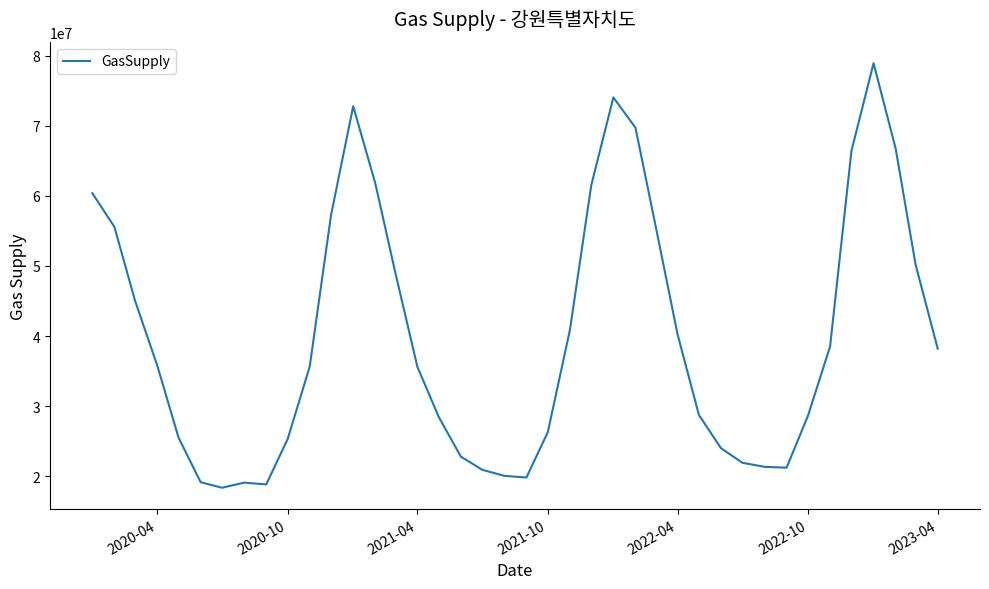

Does the chart have visible grid lines?

No